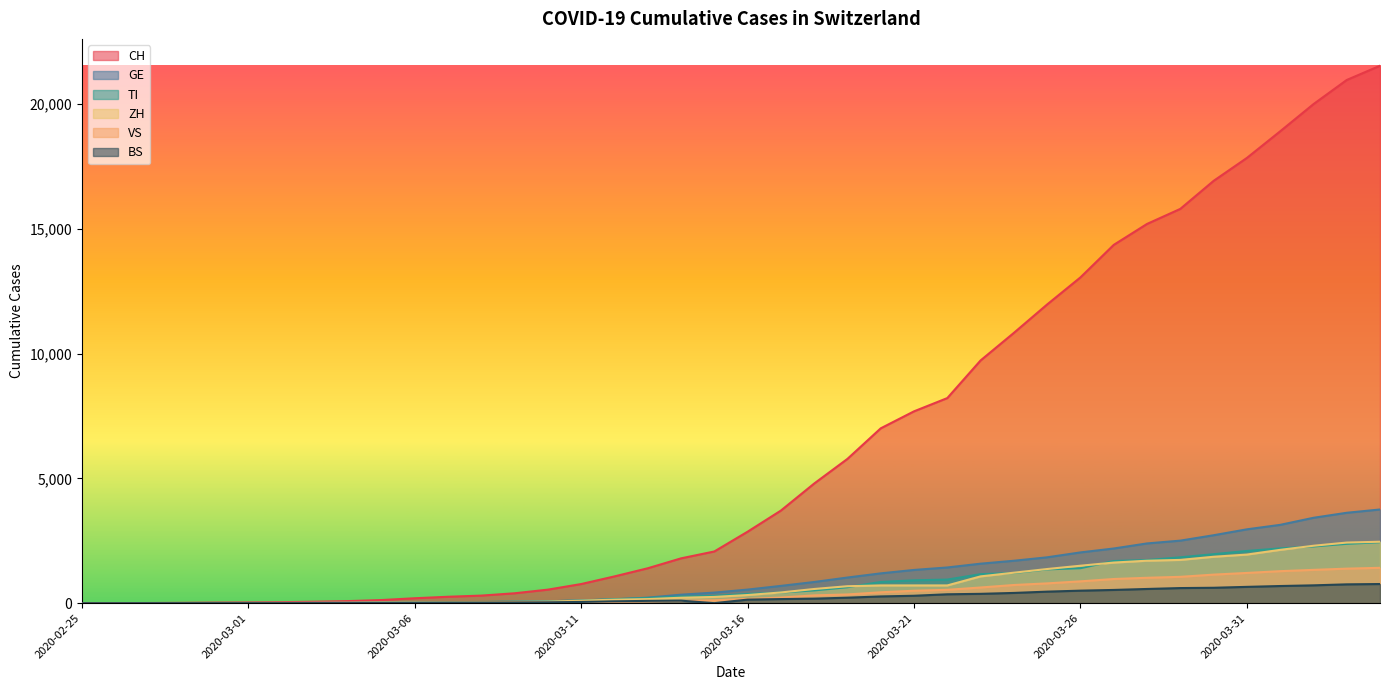

Reading left to right, what are all the values shown in this chart?

CH: 2020-02-25=0	2020-02-26=2	2020-02-27=6	2020-02-28=13	2020-02-29=23	2020-03-01=29	2020-03-02=40	2020-03-03=59	2020-03-04=83	2020-03-05=125	2020-03-06=197	2020-03-07=257	2020-03-08=303	2020-03-09=396	2020-03-10=542	2020-03-11=766	2020-03-12=1072	2020-03-13=1398	2020-03-14=1795	2020-03-15=2071	2020-03-16=2863	2020-03-17=3709	2020-03-18=4792	2020-03-19=5780	2020-03-20=7004	2020-03-21=7685	2020-03-22=8216	2020-03-23=9724	2020-03-24=10828	2020-03-25=11967	2020-03-26=13051	2020-03-27=14353	2020-03-28=15192	2020-03-29=15795	2020-03-30=16917	2020-03-31=17836	2020-04-01=18902	2020-04-02=19991	2020-04-03=20959	2020-04-04=21529
GE: 2020-02-25=0	2020-02-26=1	2020-02-27=1	2020-02-28=4	2020-02-29=8	2020-03-01=9	2020-03-02=10	2020-03-03=13	2020-03-04=14	2020-03-05=17	2020-03-06=25	2020-03-07=38	2020-03-08=40	2020-03-09=56	2020-03-10=76	2020-03-11=109	2020-03-12=150	2020-03-13=222	2020-03-14=340	2020-03-15=423	2020-03-16=544	2020-03-17=692	2020-03-18=848	2020-03-19=1027	2020-03-20=1194	2020-03-21=1331	2020-03-22=1430	2020-03-23=1582	2020-03-24=1699	2020-03-25=1837	2020-03-26=2033	2020-03-27=2190	2020-03-28=2393	2020-03-29=2505	2020-03-30=2721	2020-03-31=2958	2020-04-01=3137	2020-04-02=3420	2020-04-03=3621	2020-04-04=3753
TI: 2020-02-25=0	2020-02-26=1	2020-02-27=1	2020-02-28=1	2020-02-29=2	2020-03-01=2	2020-03-02=4	2020-03-03=8	2020-03-04=13	2020-03-05=25	2020-03-06=28	2020-03-07=41	2020-03-08=49	2020-03-09=61	2020-03-10=75	2020-03-11=108	2020-03-12=163	2020-03-13=206	2020-03-14=265	2020-03-15=293	2020-03-16=368	2020-03-17=426	2020-03-18=511	2020-03-19=638	2020-03-20=849	2020-03-21=916	2020-03-22=945	2020-03-23=1162	2020-03-24=1209	2020-03-25=1354	2020-03-26=1401	2020-03-27=1688	2020-03-28=1727	2020-03-29=1837	2020-03-30=1962	2020-03-31=2091	2020-04-01=2195	2020-04-02=2271	2020-04-03=2377	2020-04-04=2442
ZH: 2020-02-25=0	2020-02-26=0	2020-02-27=2	2020-02-28=2	2020-02-29=6	2020-03-01=7	2020-03-02=10	2020-03-03=13	2020-03-04=15	2020-03-05=23	2020-03-06=29	2020-03-07=34	2020-03-08=40	2020-03-09=49	2020-03-10=62	2020-03-11=101	2020-03-12=140	2020-03-13=163	2020-03-14=218	2020-03-15=250	2020-03-16=326	2020-03-17=429	2020-03-18=568	2020-03-19=679	2020-03-20=711	2020-03-21=711	2020-03-22=711	2020-03-23=1073	2020-03-24=1221	2020-03-25=1368	2020-03-26=1500	2020-03-27=1627	2020-03-28=1701	2020-03-29=1733	2020-03-30=1859	2020-03-31=1947	2020-04-01=2136	2020-04-02=2300	2020-04-03=2428	2020-04-04=2461
VS: 2020-02-25=0	2020-02-26=0	2020-02-27=0	2020-02-28=1	2020-02-29=1	2020-03-01=2	2020-03-02=3	2020-03-03=3	2020-03-04=4	2020-03-05=5	2020-03-06=6	2020-03-07=7	2020-03-08=12	2020-03-09=17	2020-03-10=22	2020-03-11=30	2020-03-12=53	2020-03-13=76	2020-03-14=98	2020-03-15=115	2020-03-16=172	2020-03-17=225	2020-03-18=312	2020-03-19=349	2020-03-20=436	2020-03-21=498	2020-03-22=535	2020-03-23=628	2020-03-24=728	2020-03-25=793	2020-03-26=874	2020-03-27=968	2020-03-28=1017	2020-03-29=1055	2020-03-30=1144	2020-03-31=1211	2020-04-01=1282	2020-04-02=1334	2020-04-03=1383	2020-04-04=1416
BS: 2020-02-25=0	2020-02-26=0	2020-02-27=1	2020-02-28=1	2020-02-29=1	2020-03-01=1	2020-03-02=1	2020-03-03=3	2020-03-04=3	2020-03-05=8	2020-03-06=15	2020-03-07=21	2020-03-08=24	2020-03-09=28	2020-03-10=33	2020-03-11=49	2020-03-12=73	2020-03-13=92	2020-03-14=100	2020-03-15=0	2020-03-16=143	2020-03-17=164	2020-03-18=181	2020-03-19=220	2020-03-20=270	2020-03-21=297	2020-03-22=356	2020-03-23=374	2020-03-24=410	2020-03-25=462	2020-03-26=501	2020-03-27=530	2020-03-28=569	2020-03-29=605	2020-03-30=617	2020-03-31=653	2020-04-01=687	2020-04-02=714	2020-04-03=754	2020-04-04=767